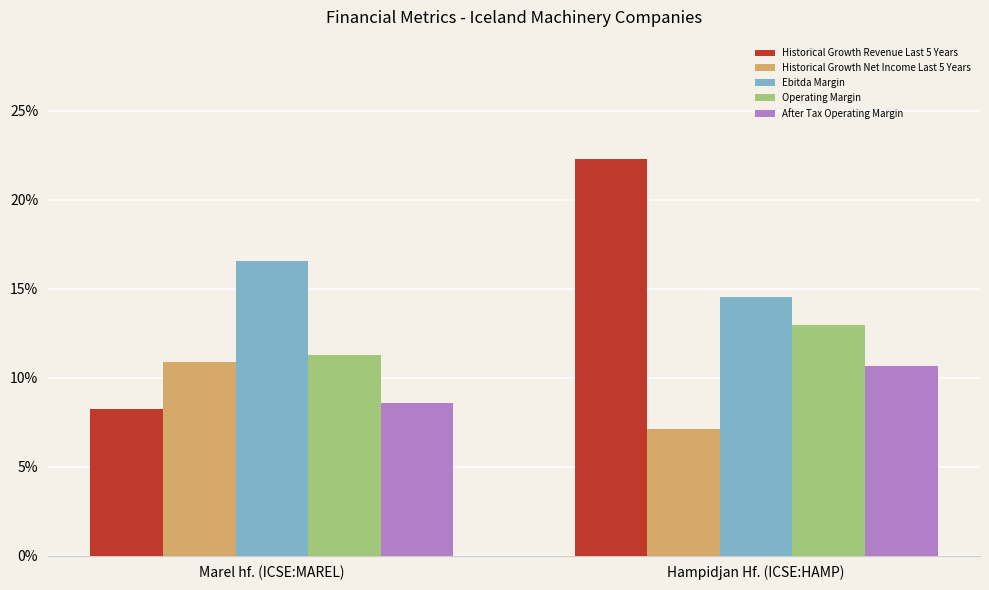

What is the label of the 1st bar from the right?

Hampidjan Hf. (ICSE:HAMP)